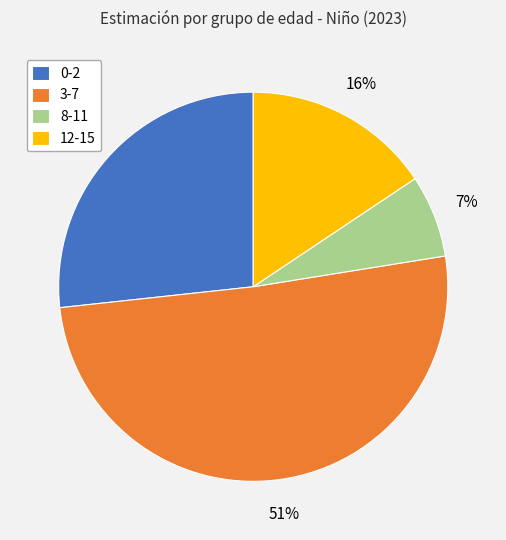

Do 0-2 and 8-11 together represent more than half of the pie?

No